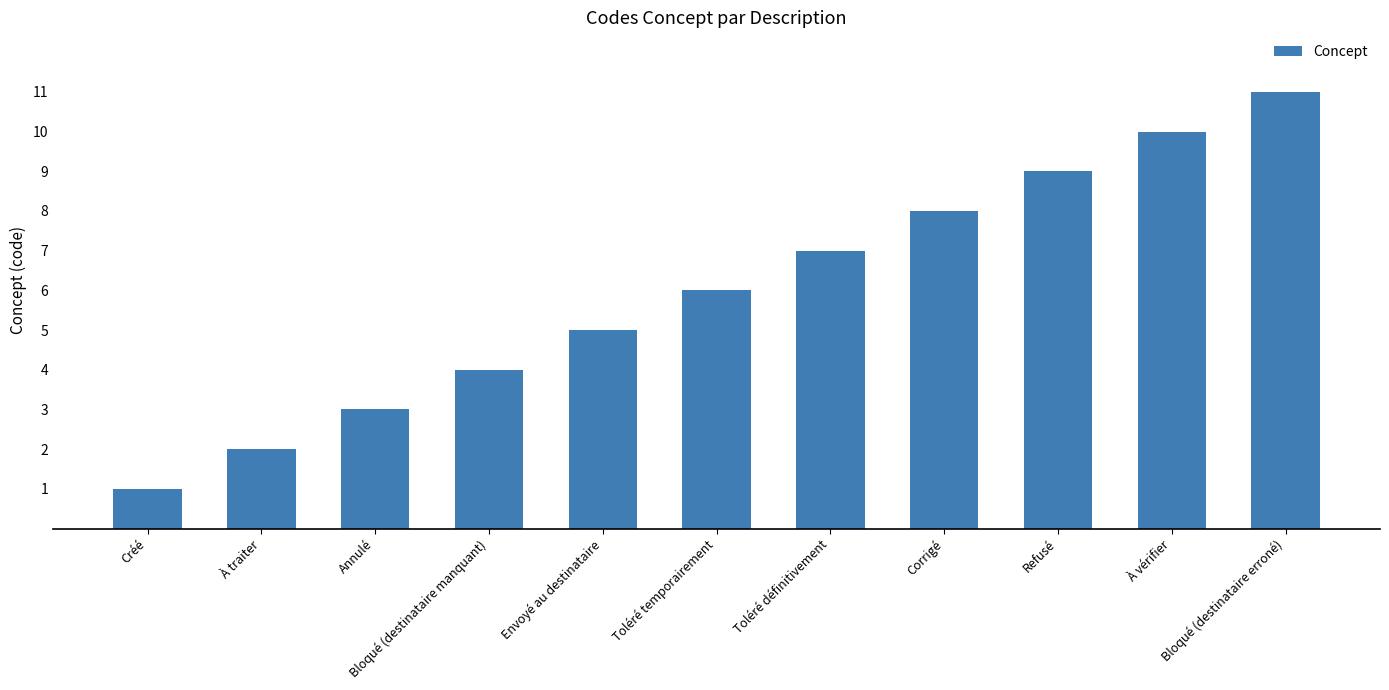

What is the maximum value shown in the chart?

11